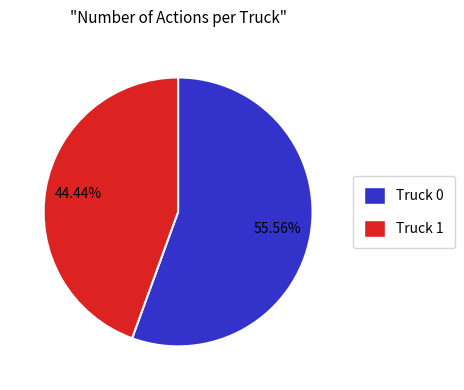

Is there a majority slice in this chart?

Yes